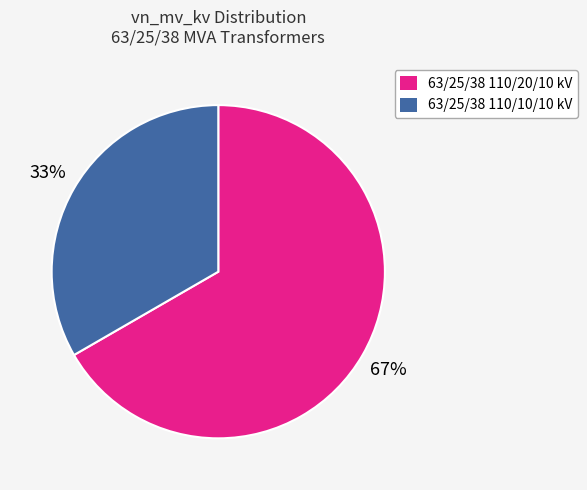

Is there a majority slice in this chart?

Yes